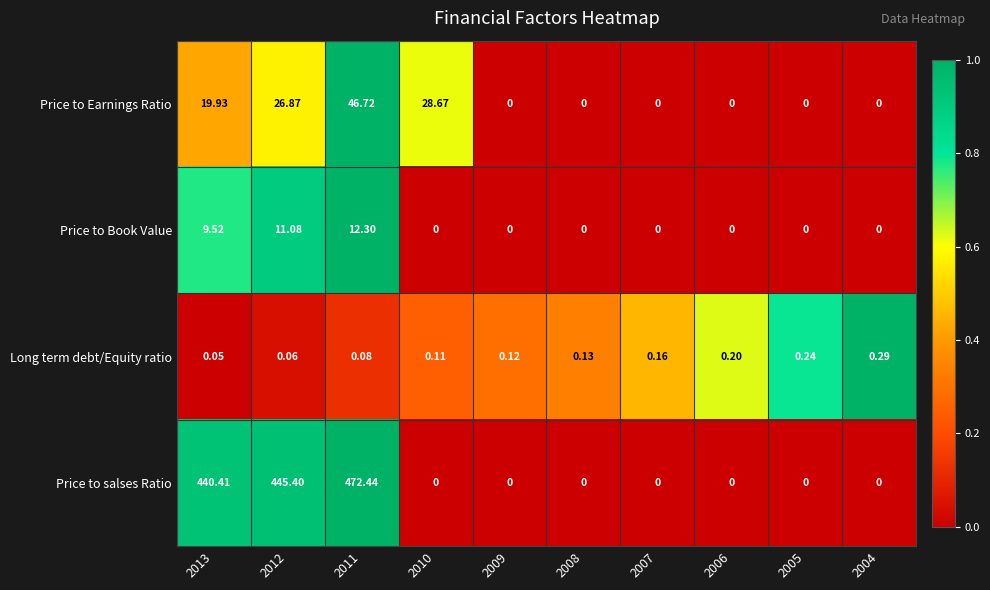

Which series has the widest spread of values?

Price to salses Ratio